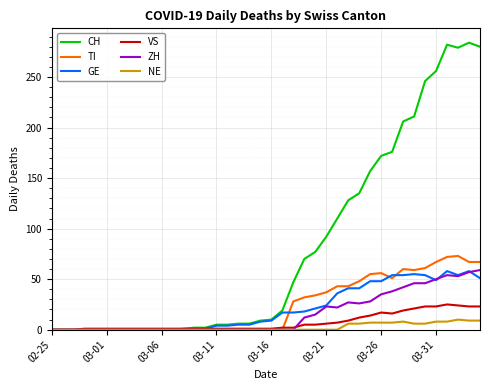

Is this an area chart (filled region under the line)?

No